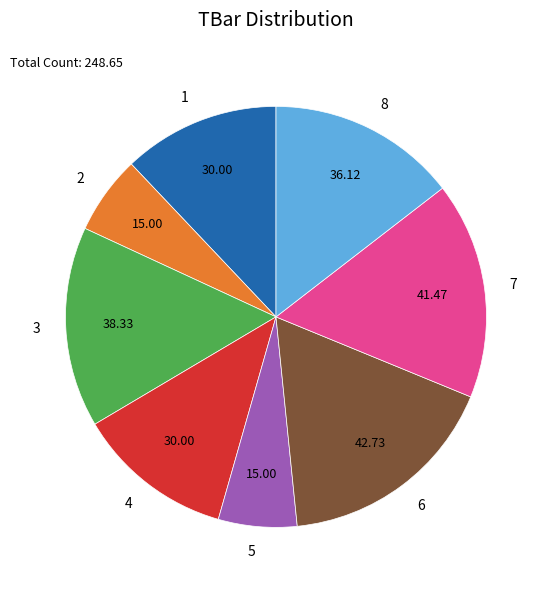

Which category has the biggest portion of the pie?

6